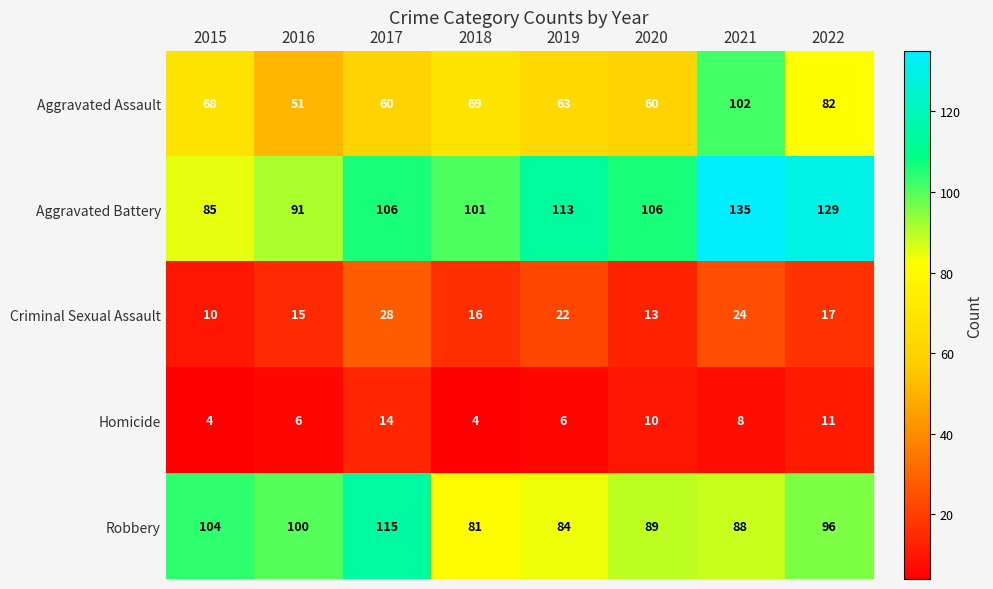

How many values in the Robbery series are below 96?

4